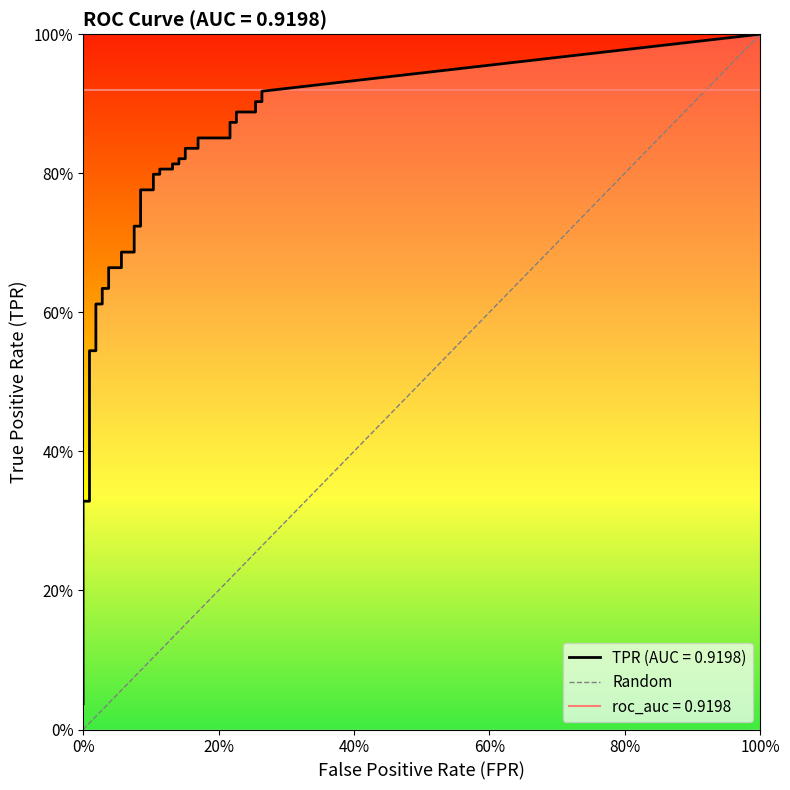

At which category is the sum across all series the highest?

39